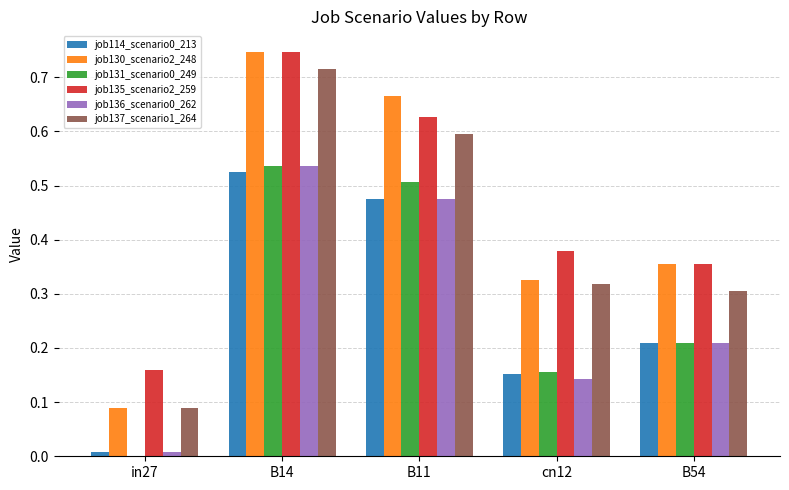

What is the sum of all job135_scenario2_259 values?

2.3